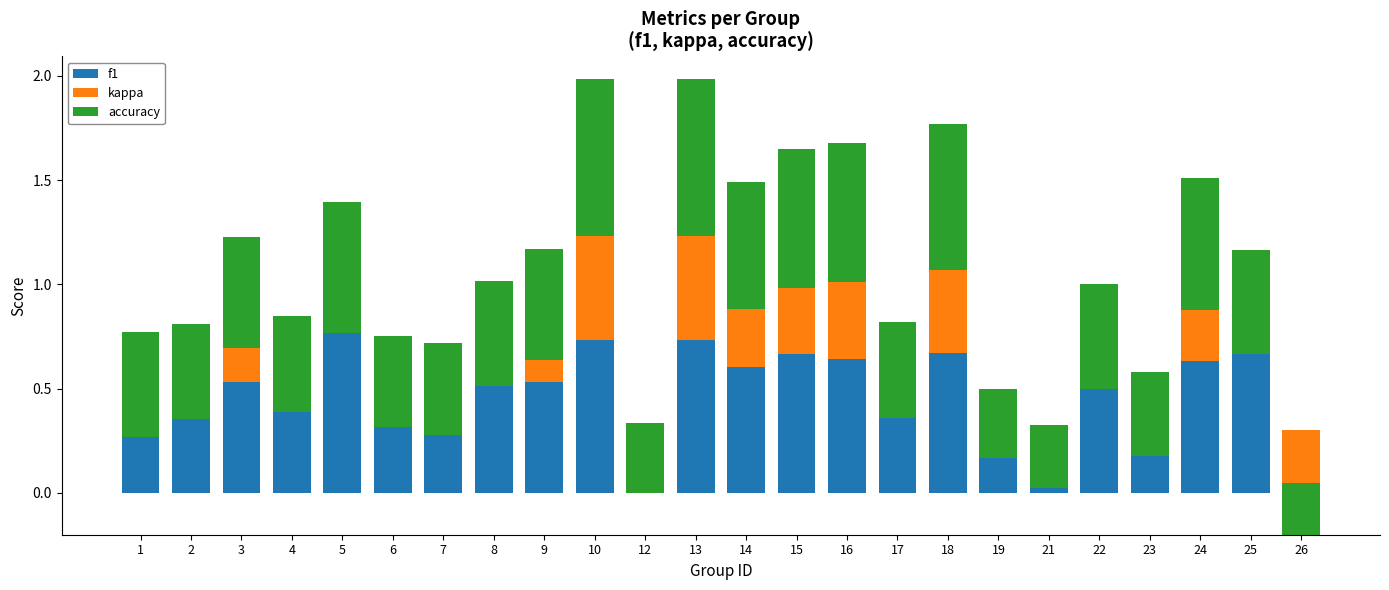

What is the maximum value shown in the chart?

0.8